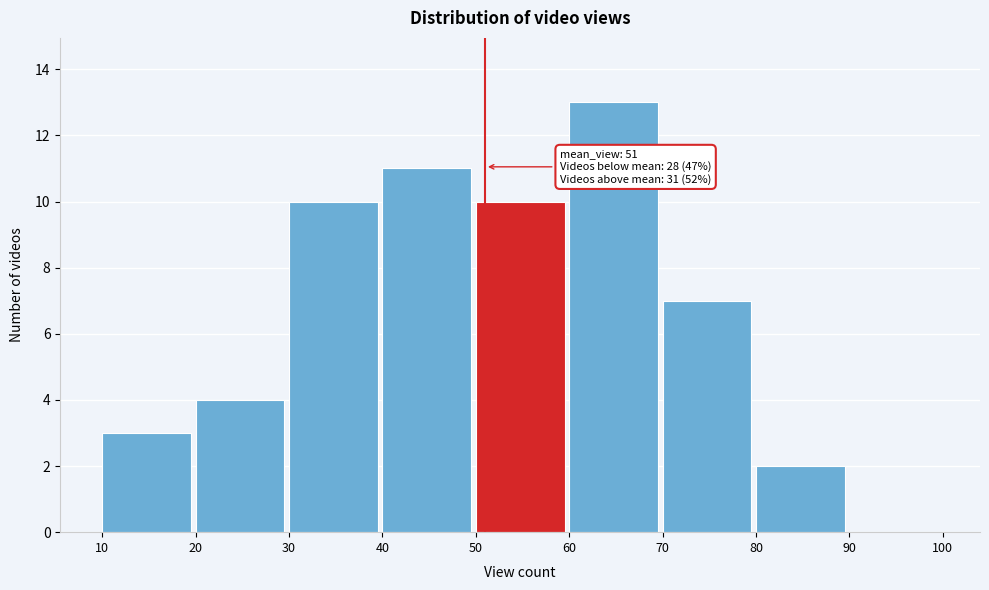

Over which range of the x-axis is the bar tallest?

60 to 70